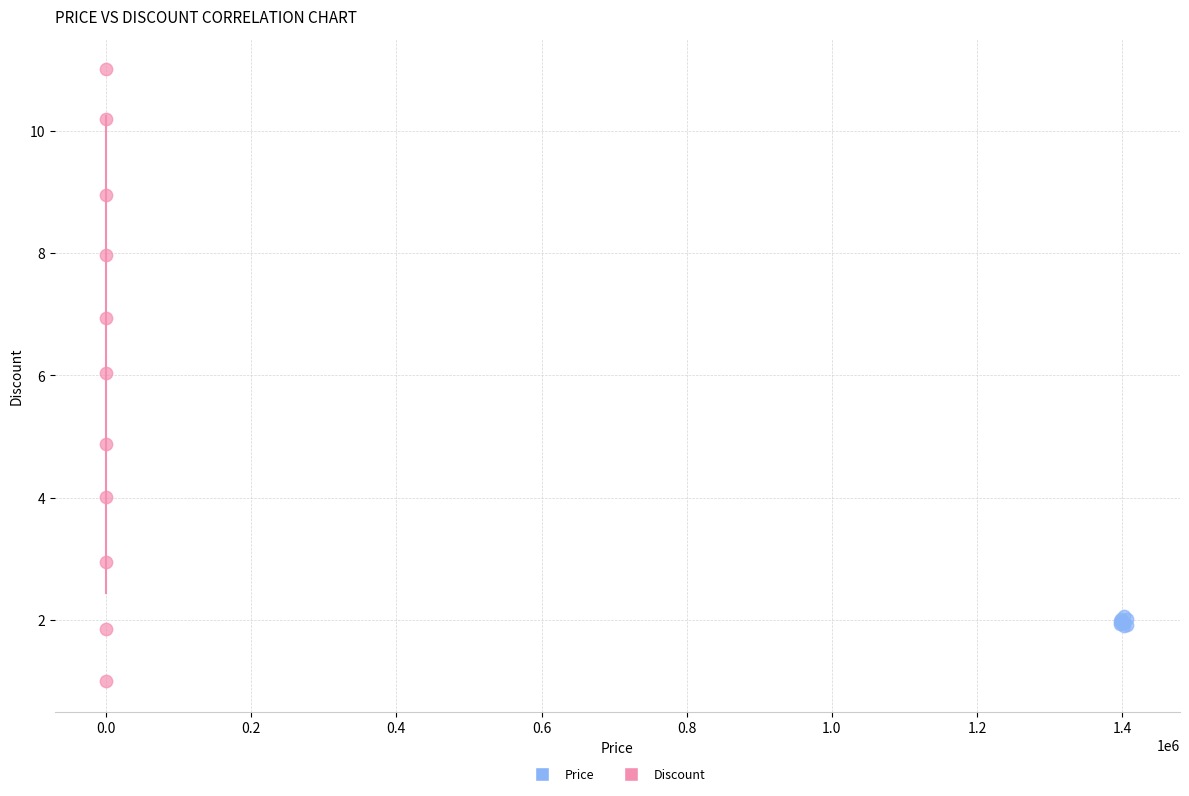

What are all the series names shown in the legend?

Price, Discount